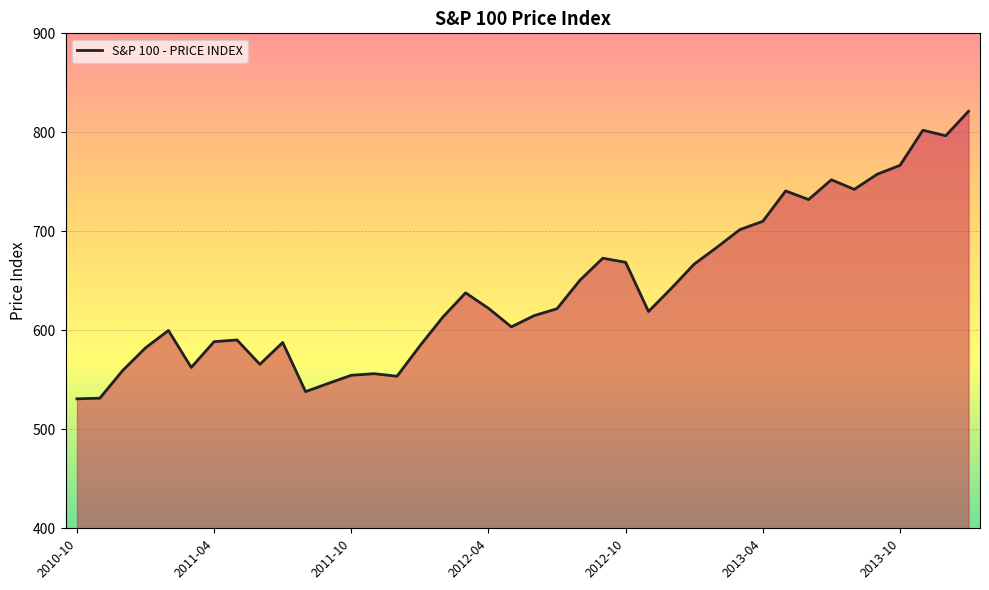

What is the smallest value displayed?

530.8